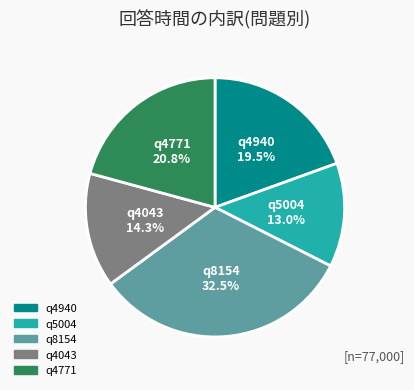

Does q4771 represent more than half of the total?

No